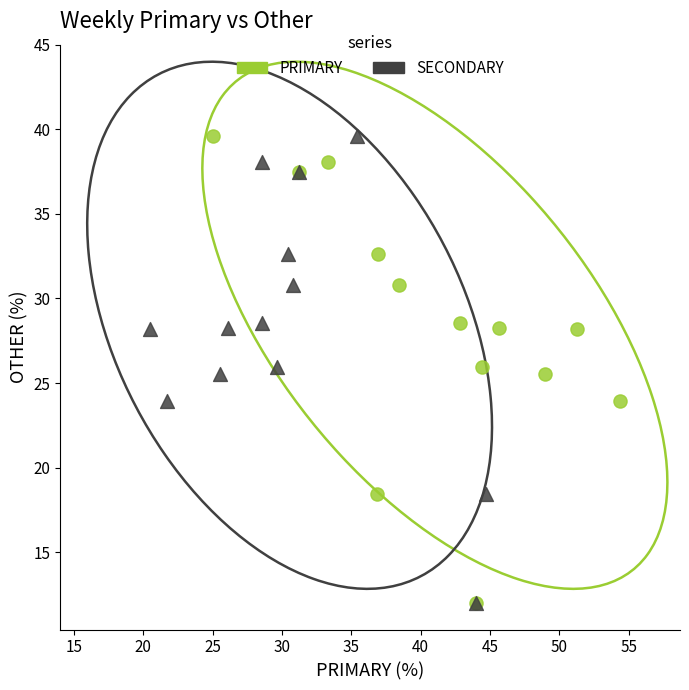

What are all the series names shown in the legend?

PRIMARY, SECONDARY